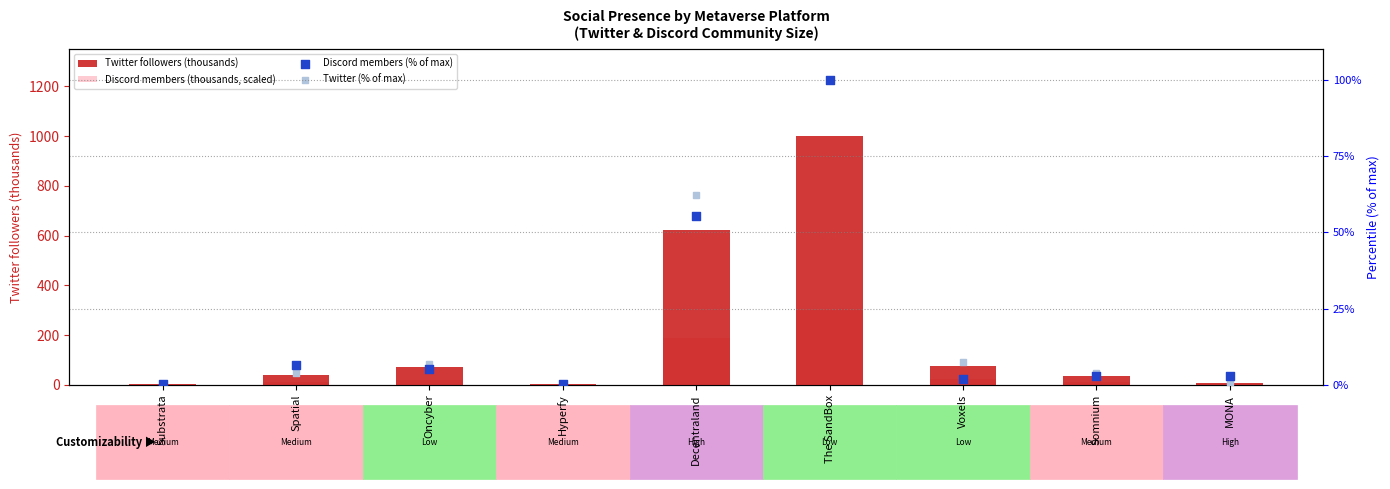

Which series contains the lowest Y value?

Discord members (% of max)